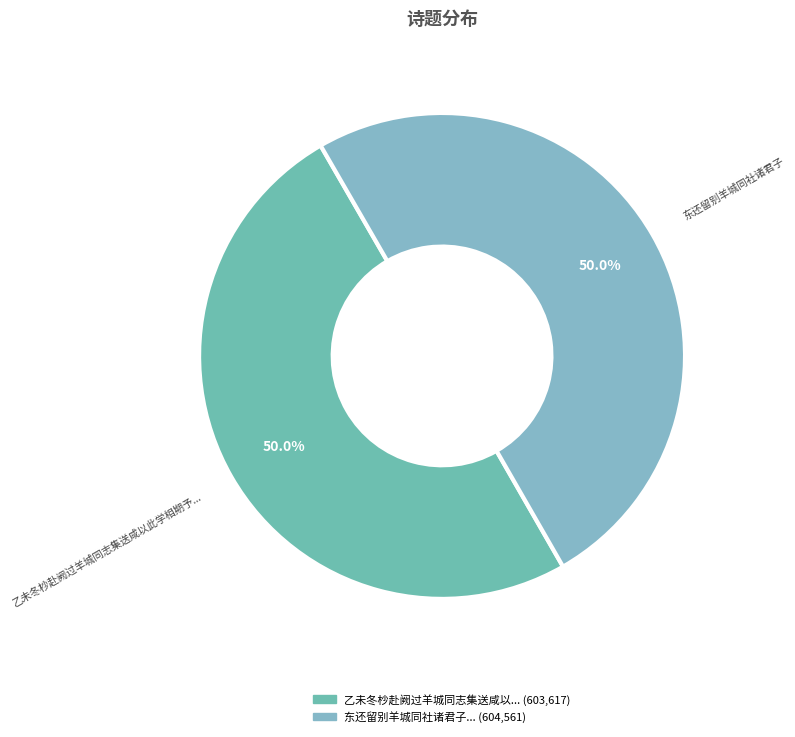

How many segments does this pie chart have?

2